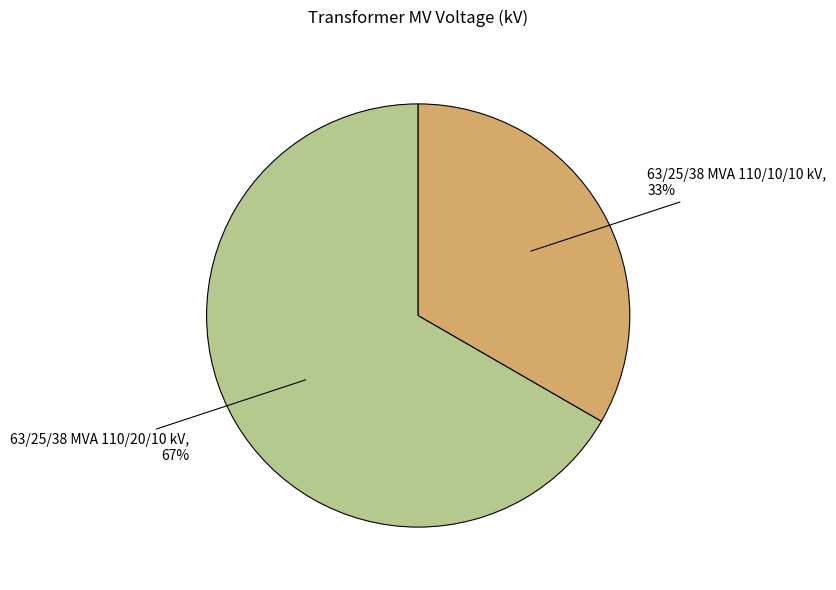

Which category has the smallest portion of the pie?

63/25/38 MVA 110/10/10 kV